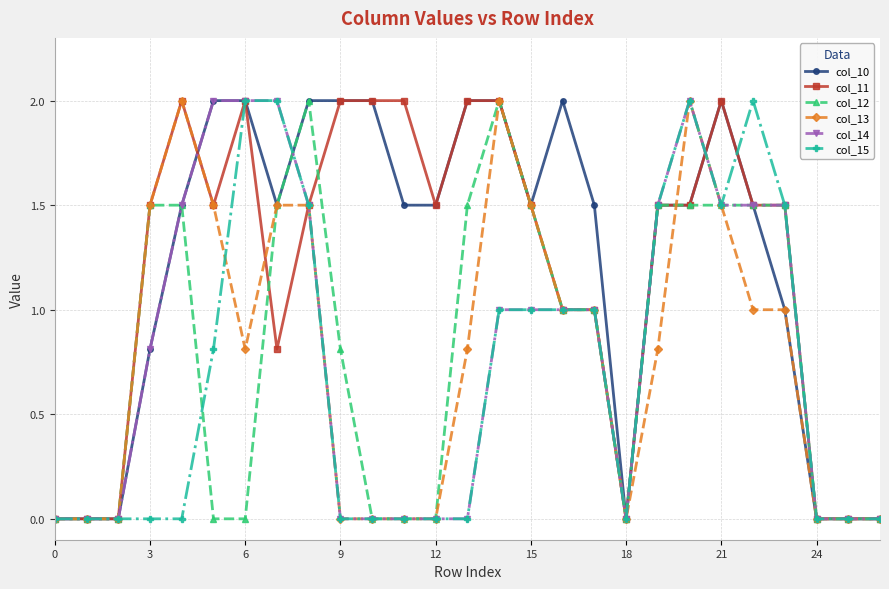

True or false: col_11 has more than 1 interior local peaks.

True